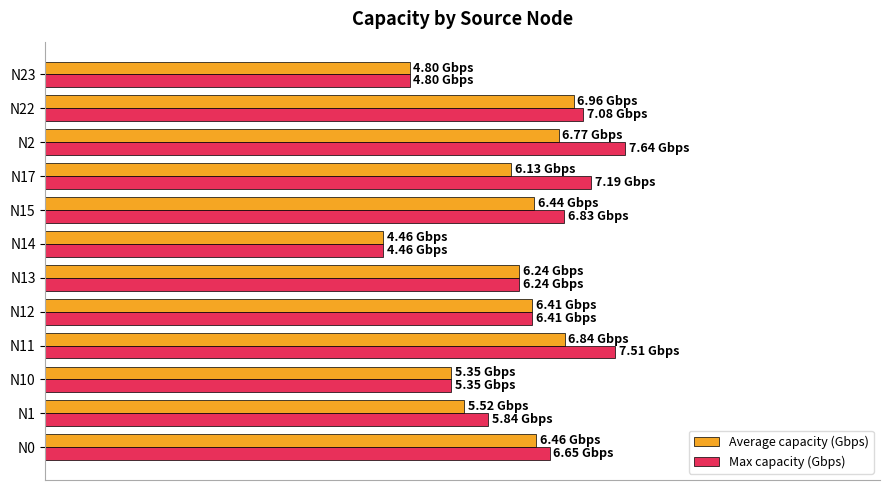

Reading right to left, list all the values displayed in this chart.

Average capacity (Gbps): 4.8	7.0	6.8	6.1	6.4	4.5	6.2	6.4	6.8	5.3	5.5	6.5
Max capacity (Gbps): 4.8	7.1	7.6	7.2	6.8	4.5	6.2	6.4	7.5	5.3	5.8	6.6